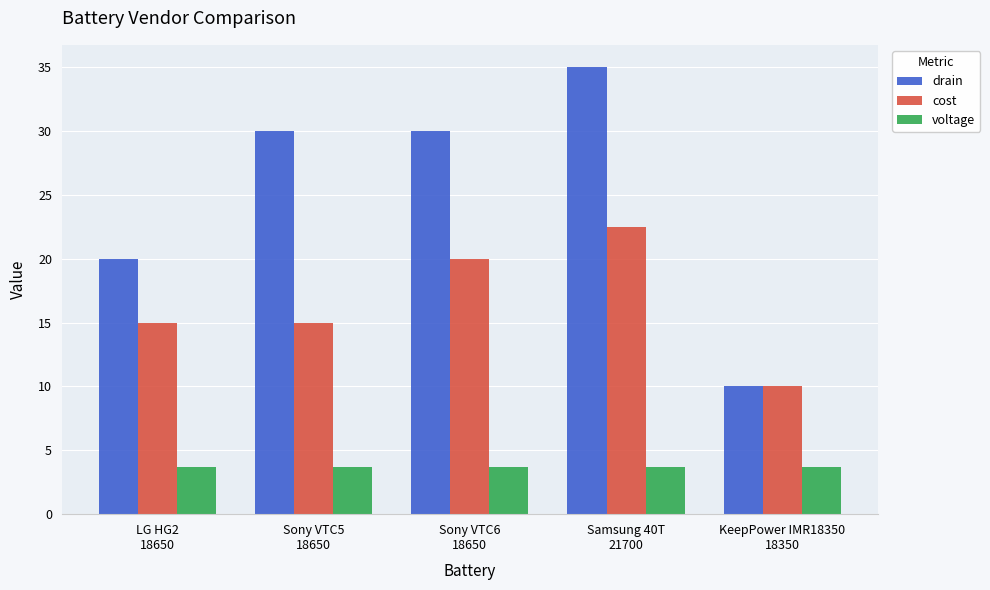

At which category is the sum across all series the highest?

Samsung 40T
21700